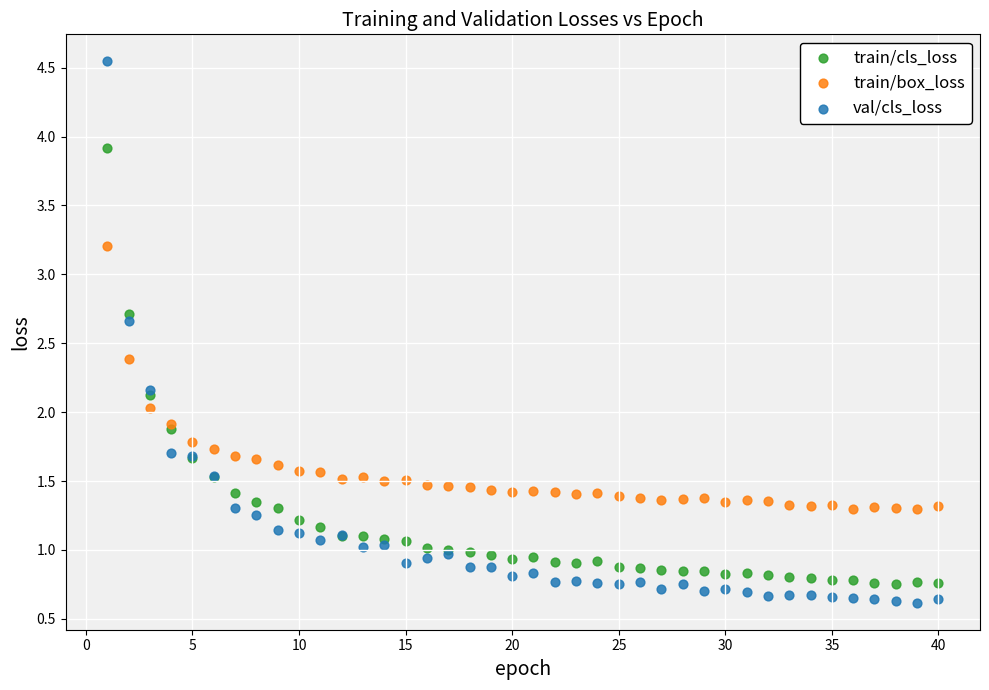

Which series has the widest spread of Y values?

val/cls_loss